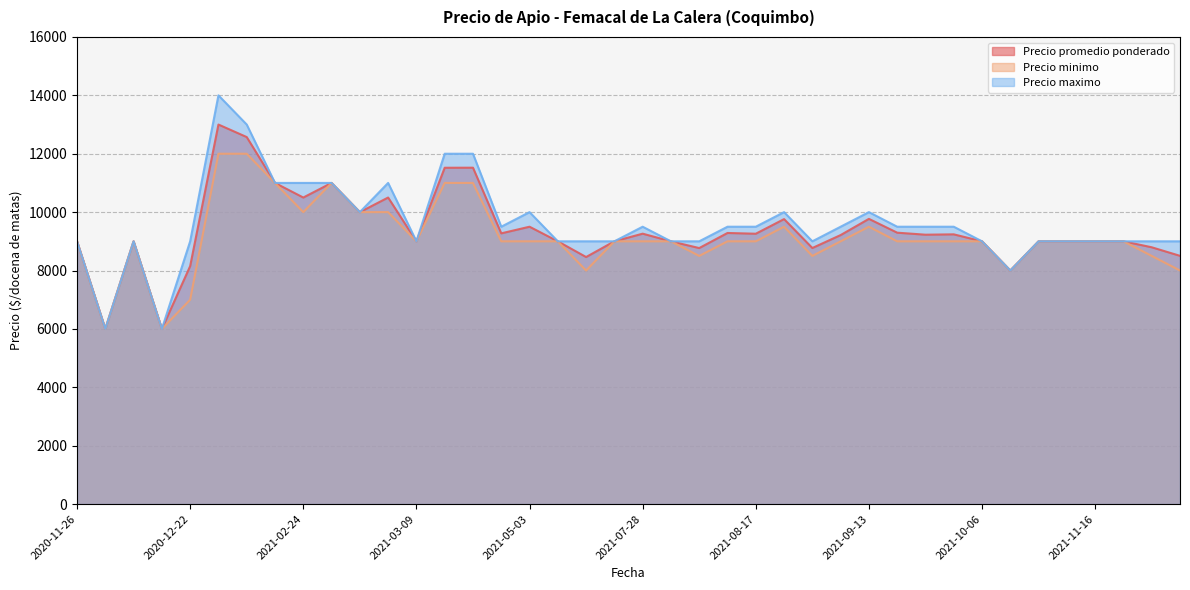

In Precio minimo, how many points are higher than both neighbors (excluding endpoints)?

9